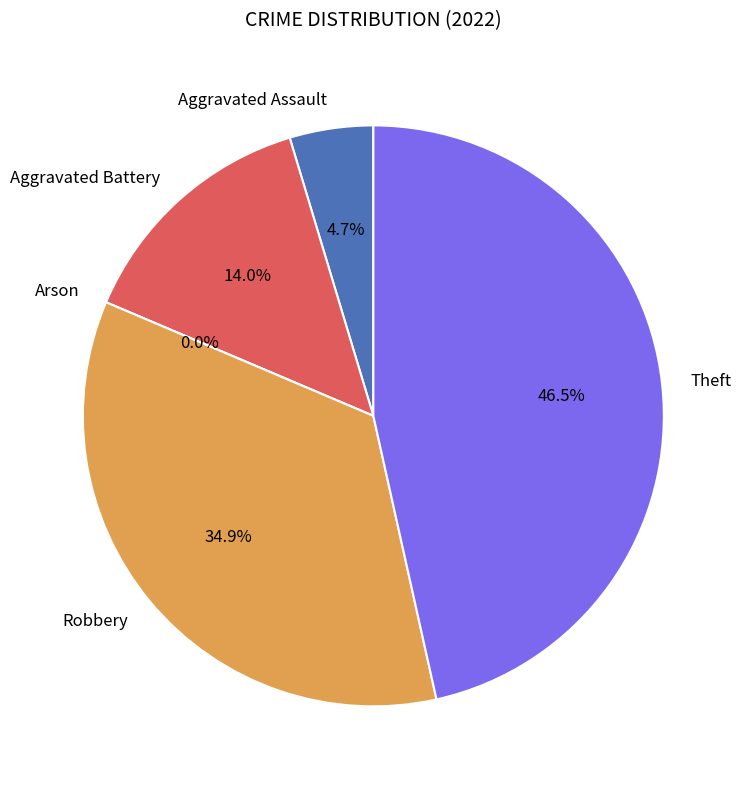

How many segments does this pie chart have?

5